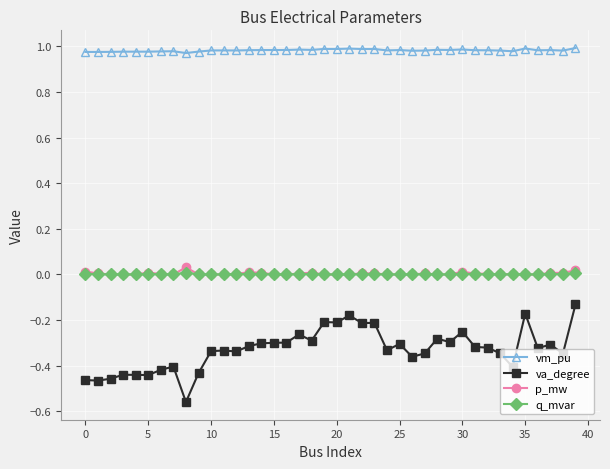

True or false: va_degree and p_mw intersect in this chart.

False